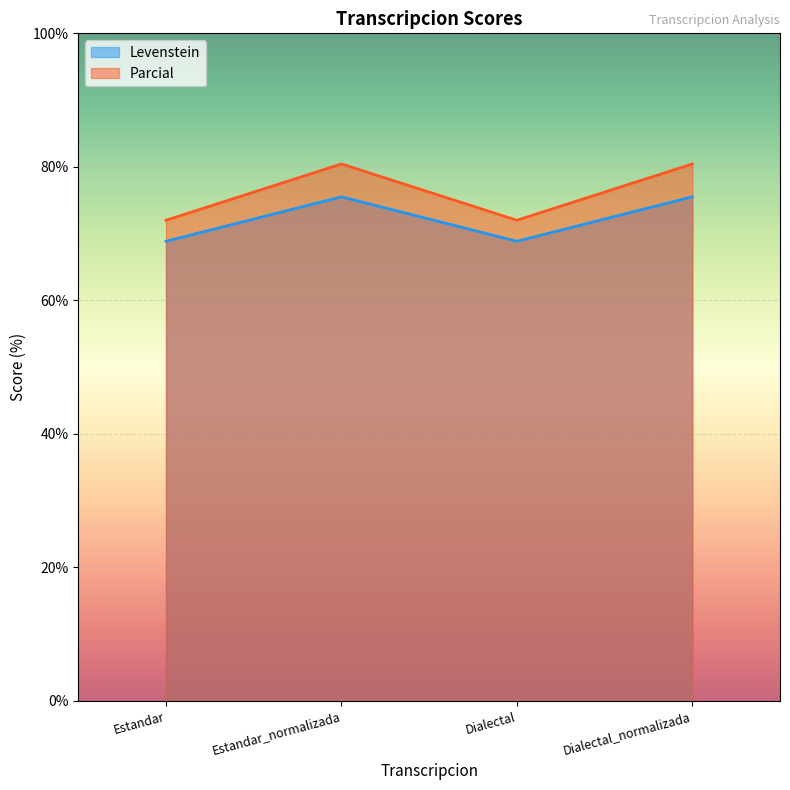

How many data points in Parcial are above 80?

2